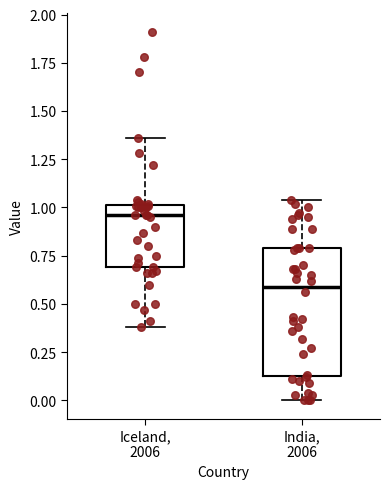

Which box's median line is the lowest?

India, 2006